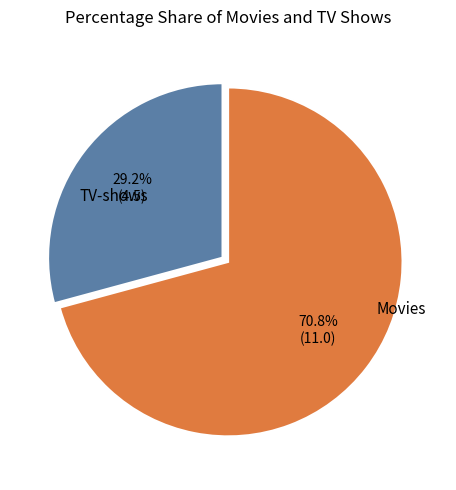

What is the largest slice in the pie chart?

Movies